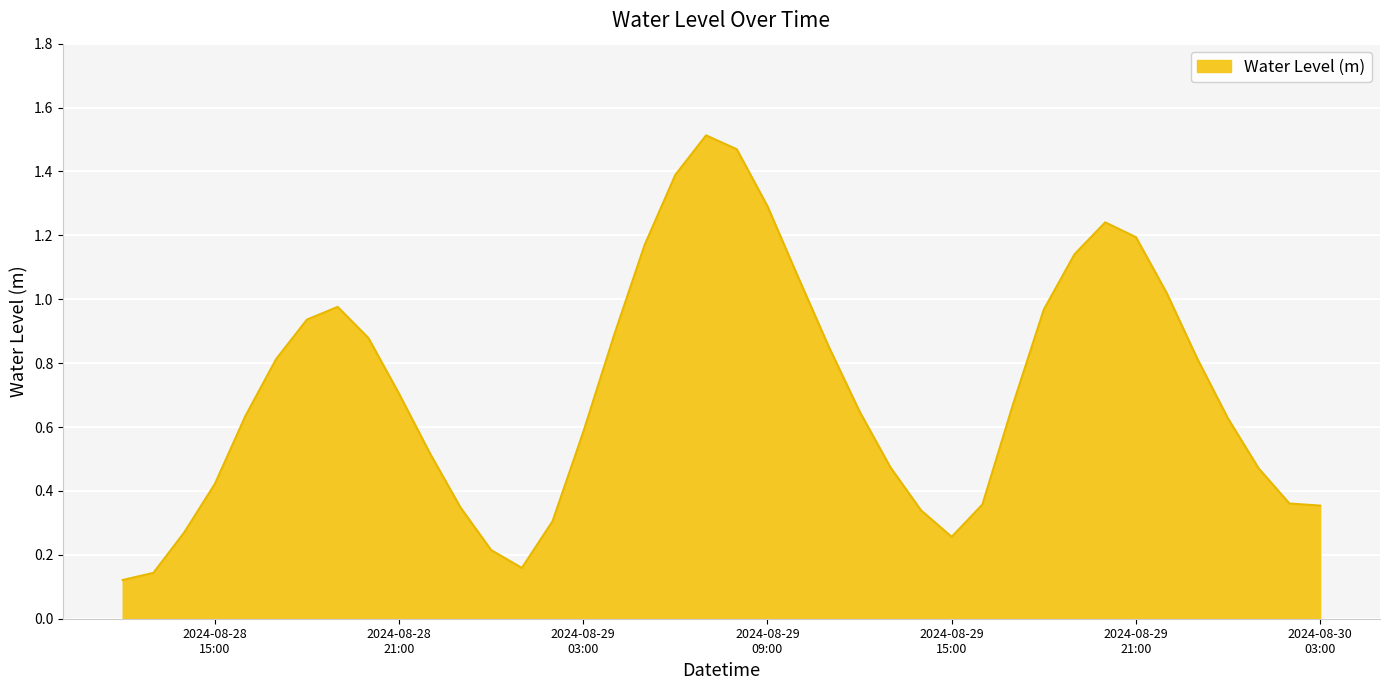

What is the difference between the maximum and minimum values?

1.4